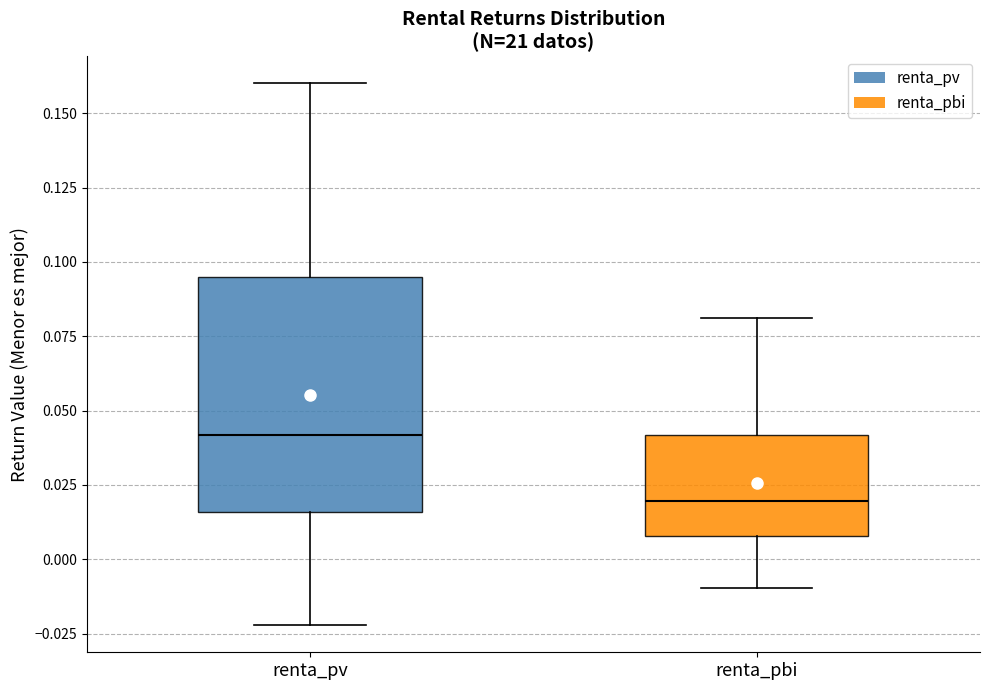

Which box's median line is the lowest?

renta_pbi